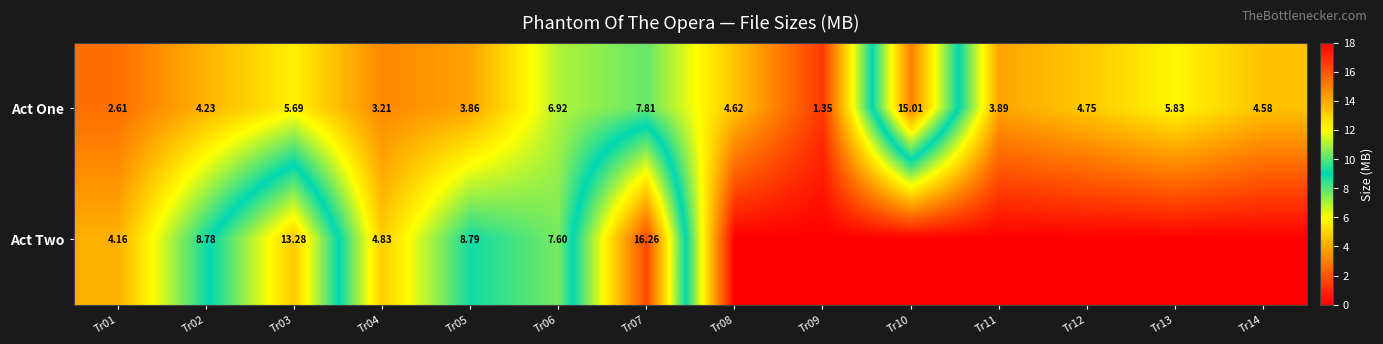

Is the value of Act Two at Tr05 greater than the value of Act One at Tr04?

Yes